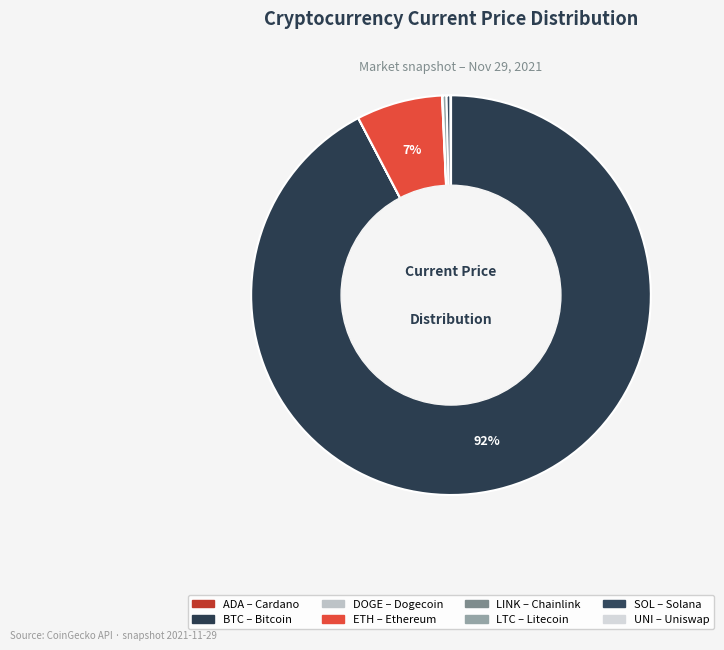

How many slices are in this pie chart?

8